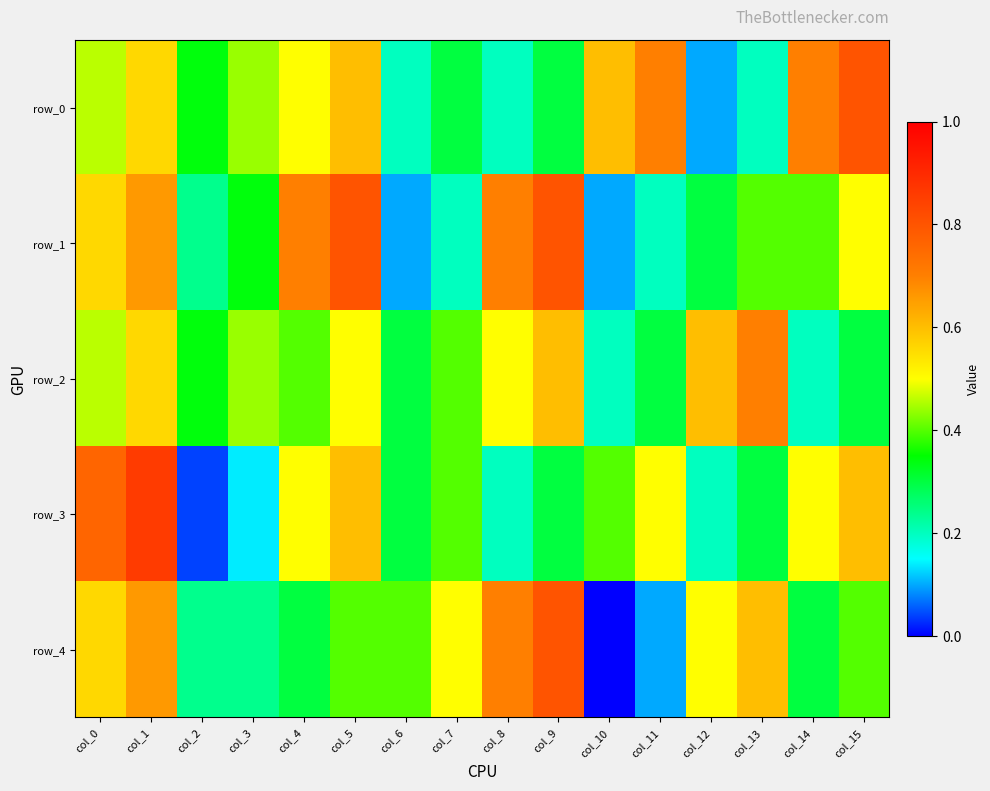

Which label corresponds to the largest value in the chart?

col_1